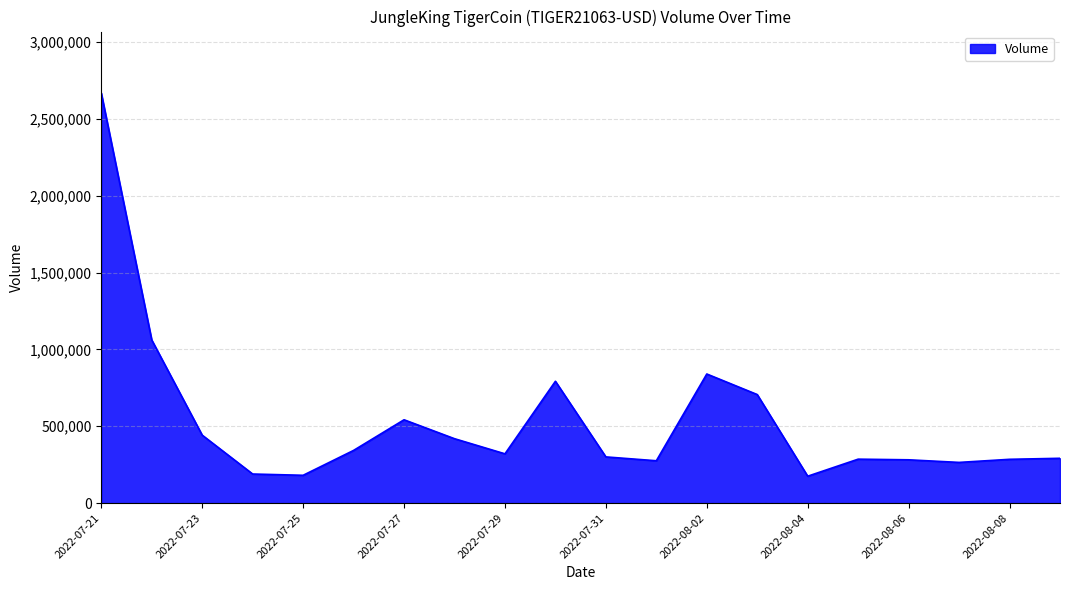

What is the greatest value displayed?

2668396